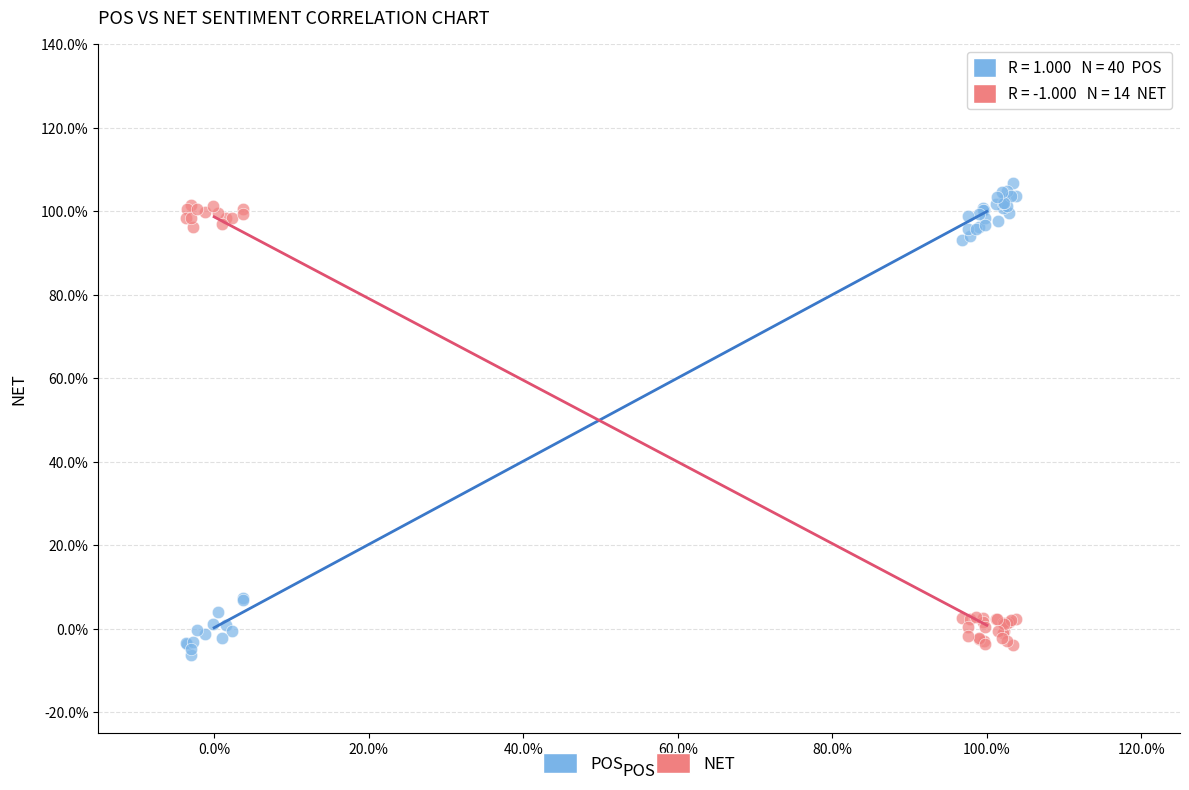

What are all the series names shown in the legend?

POS, NET